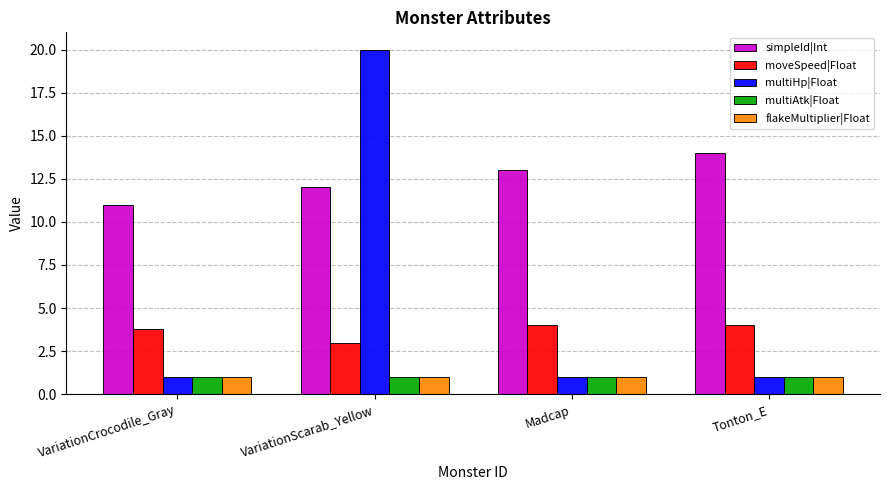

What is the minimum value for flakeMultiplier|Float?

1.0